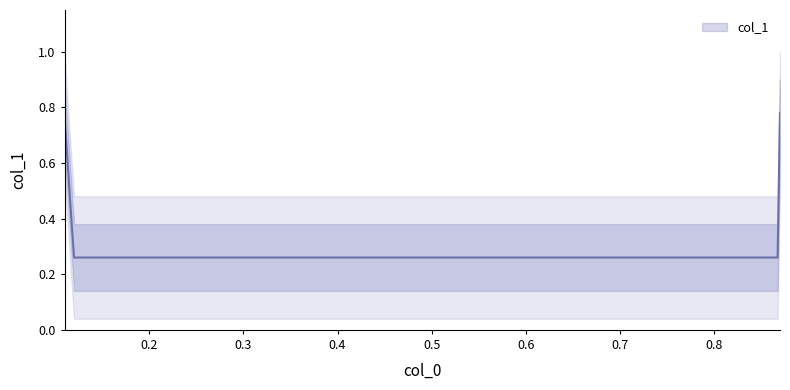

At which category does the chart reach its minimum across all series?

0.12